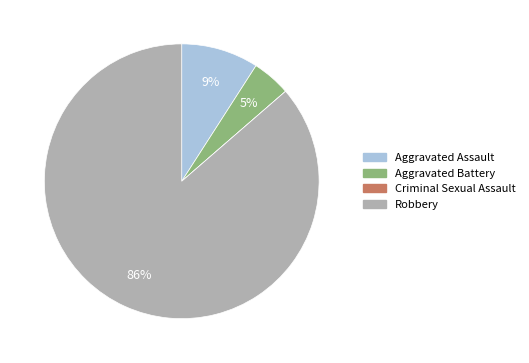

What percentage is the Robbery slice, to the nearest percent?

86%